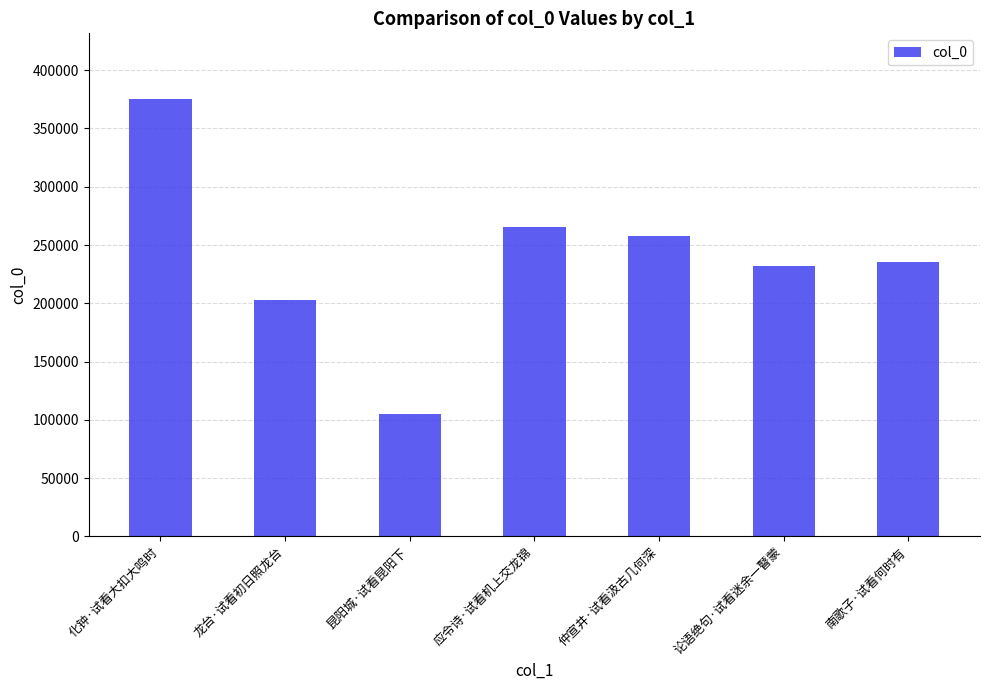

How many bars are there in total?

7